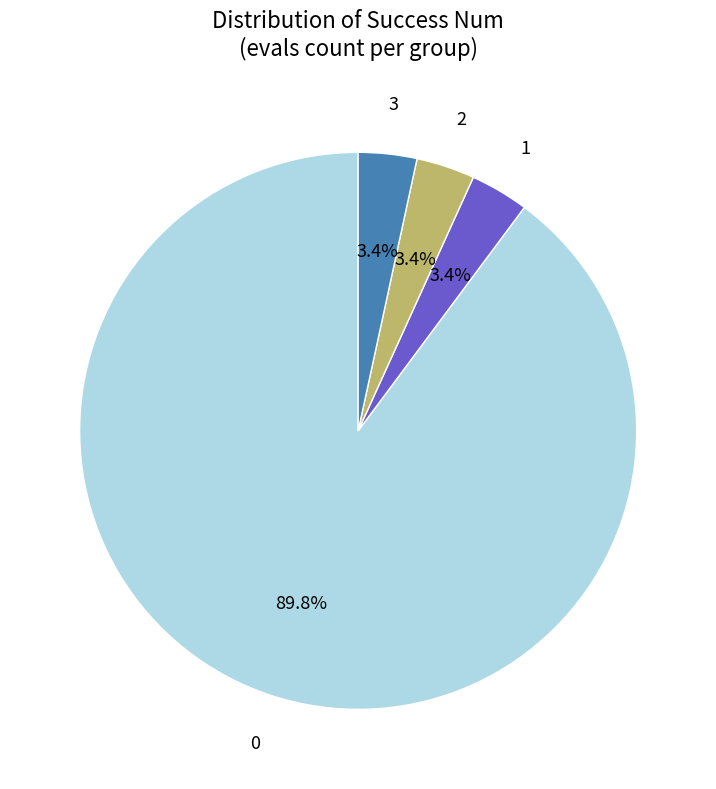

What percentage is NOT represented by 2?

96.6%